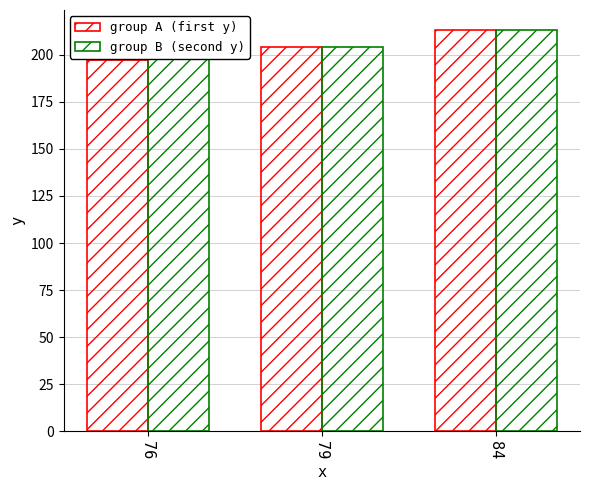

What is the minimum value for group A (first y)?

197